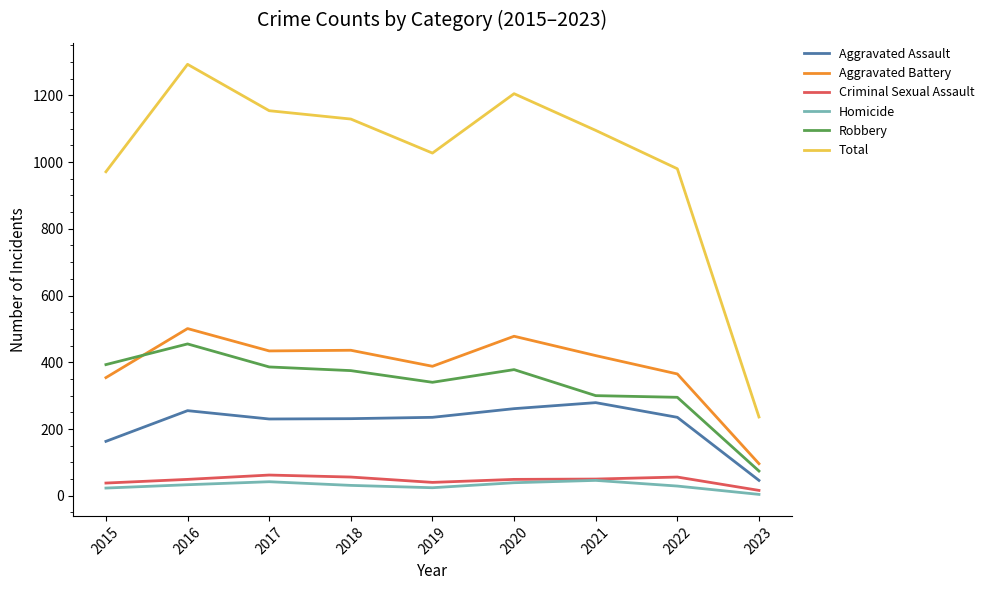

Does the chart display data point markers on the line(s)?

No